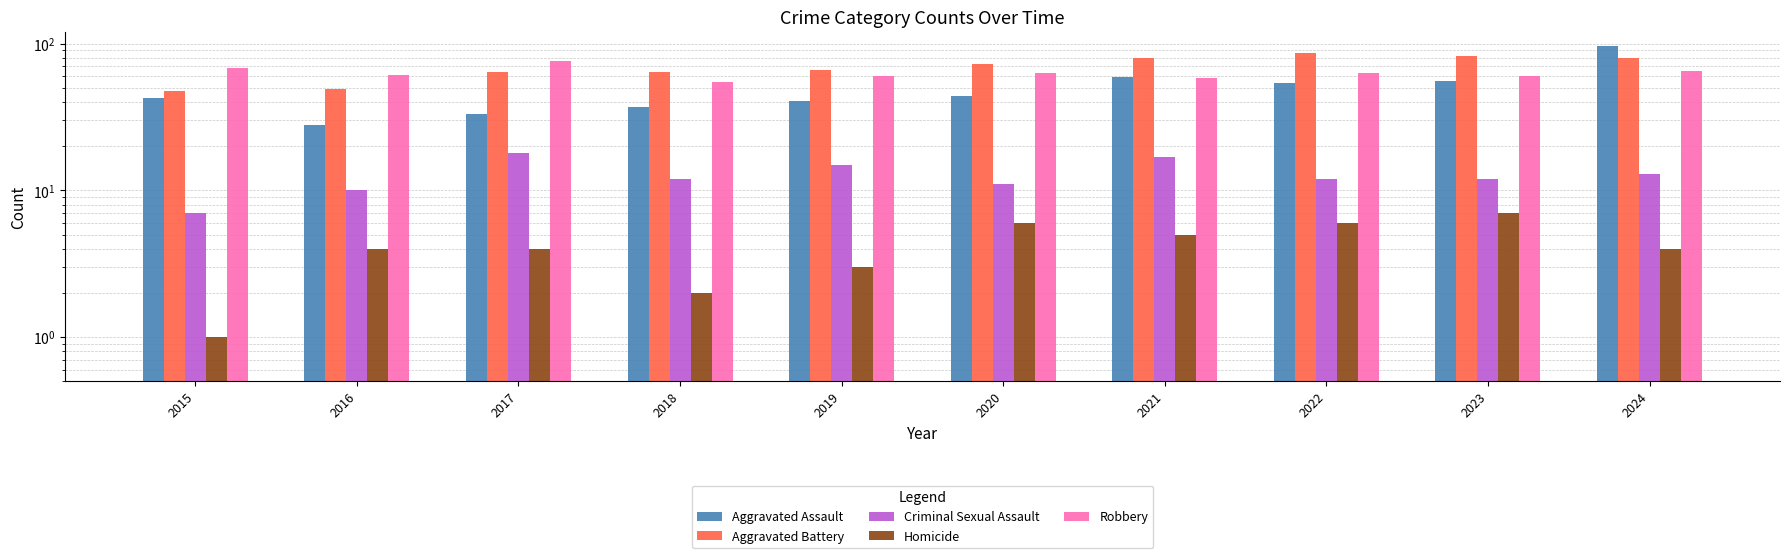

What is the spread (max minus min) of values at 2015?

67